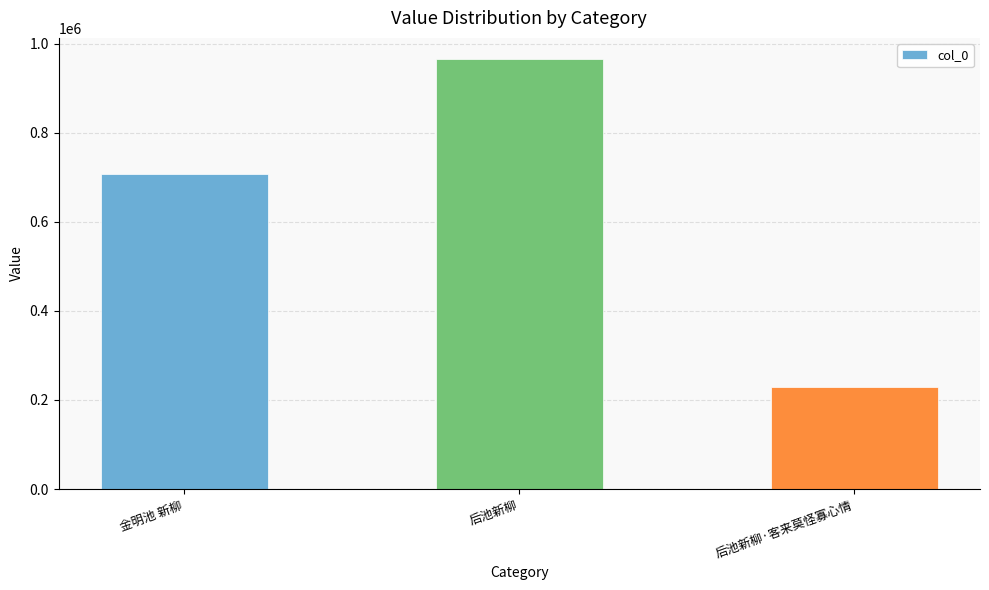

Reading left to right, extract all data points from this chart.

707304	964617	229941